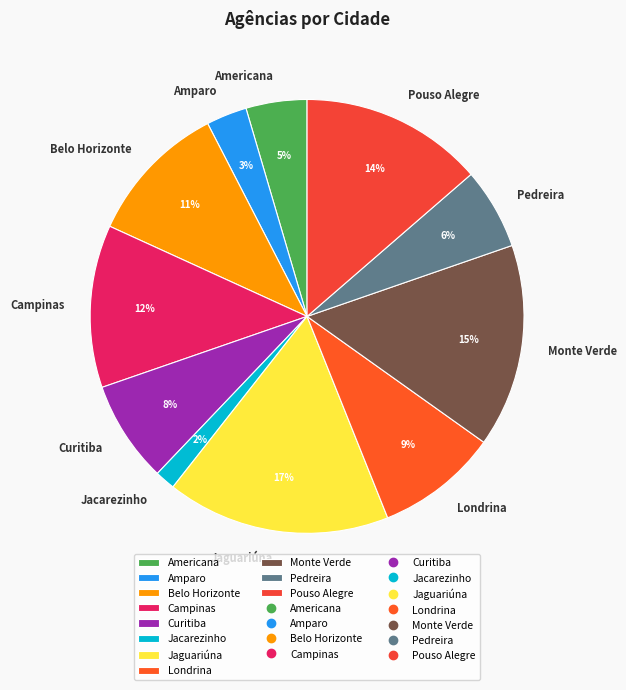

What percentage is the Belo Horizonte slice, to the nearest percent?

11%